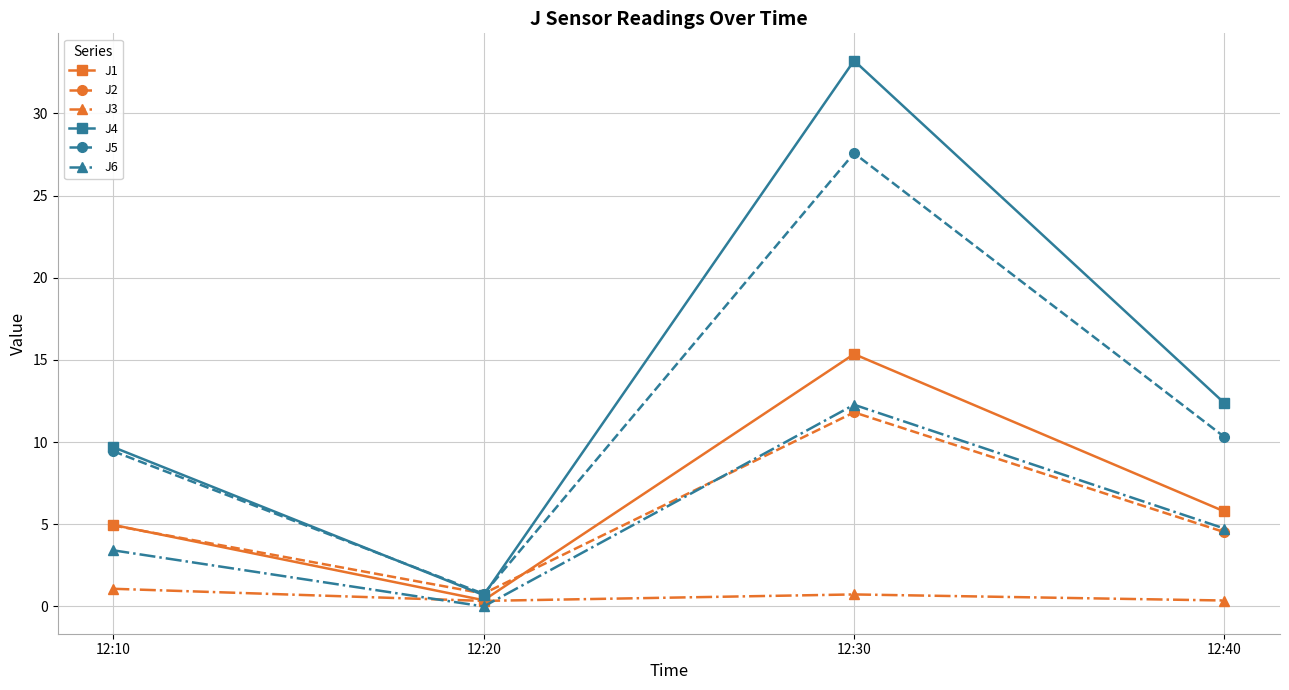

Does the chart have visible grid lines?

Yes